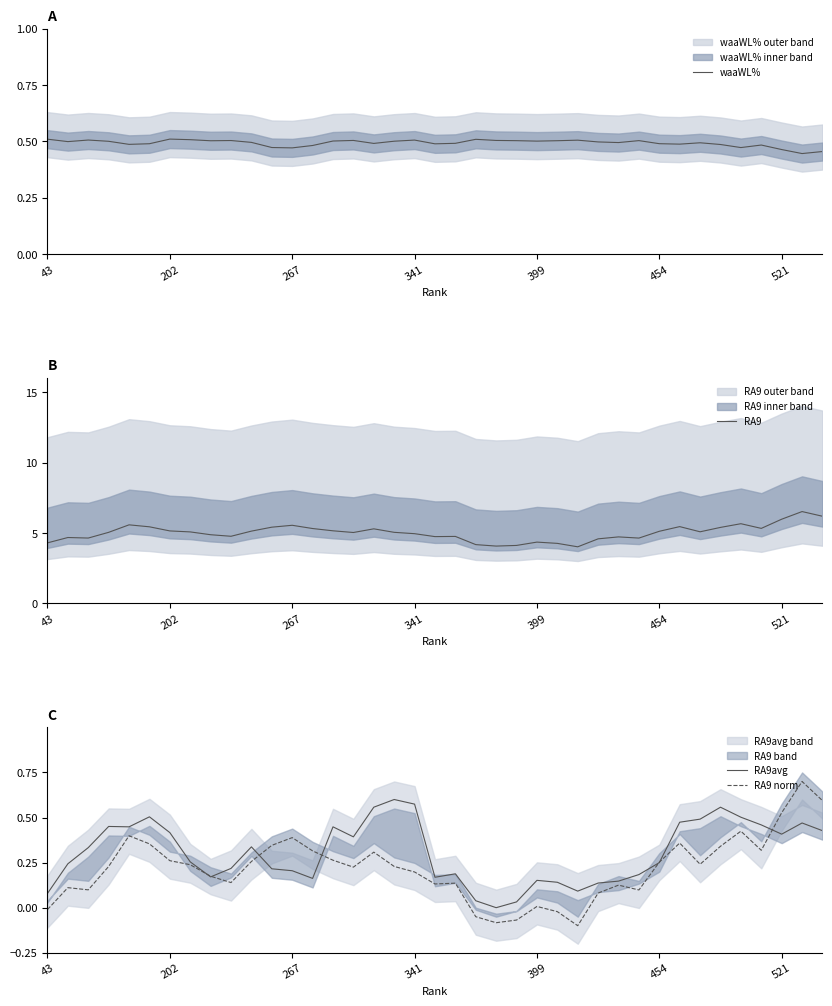

What is the maximum value for RA9 norm?

0.7